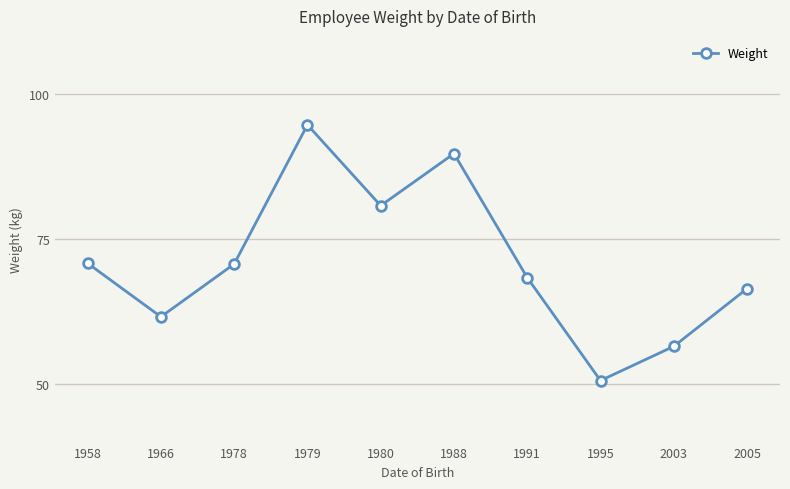

At which category does the data reach its first local peak?

1979